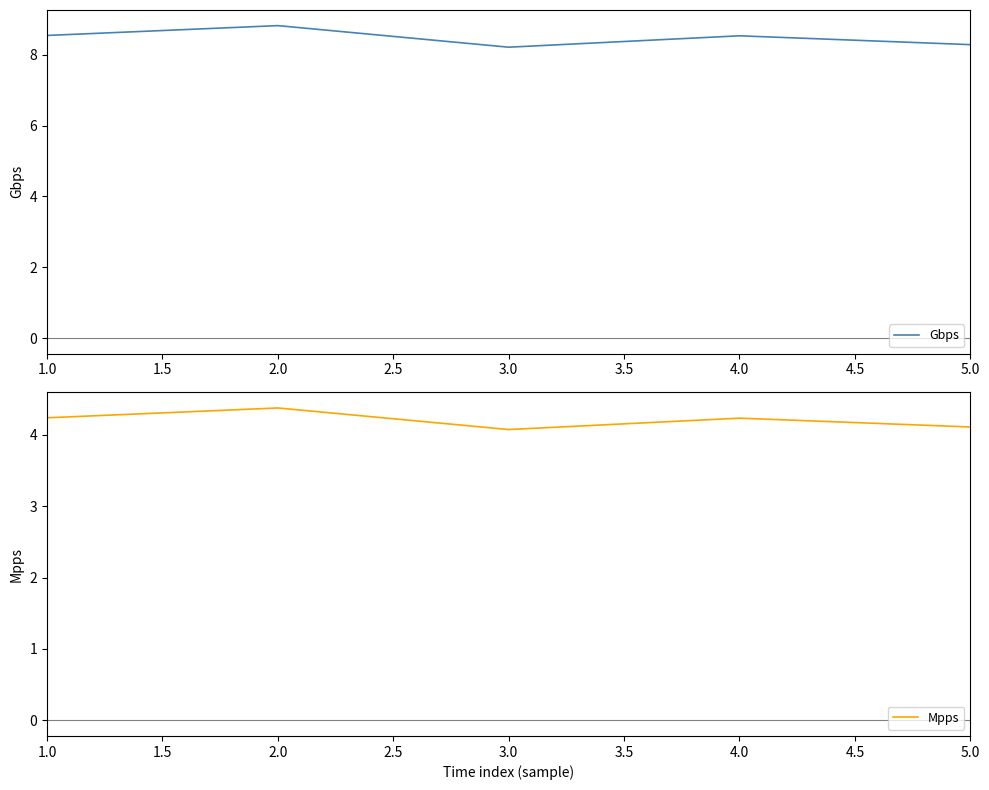

True or false: Gbps has a value of 8.2 at 3.0.

True